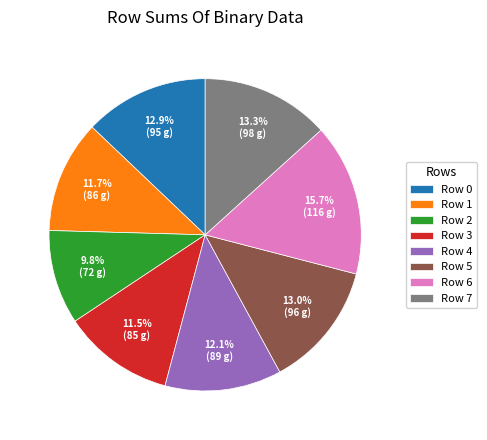

To the nearest percent, what is the combined percentage of Row 2 and Row 6?

26%